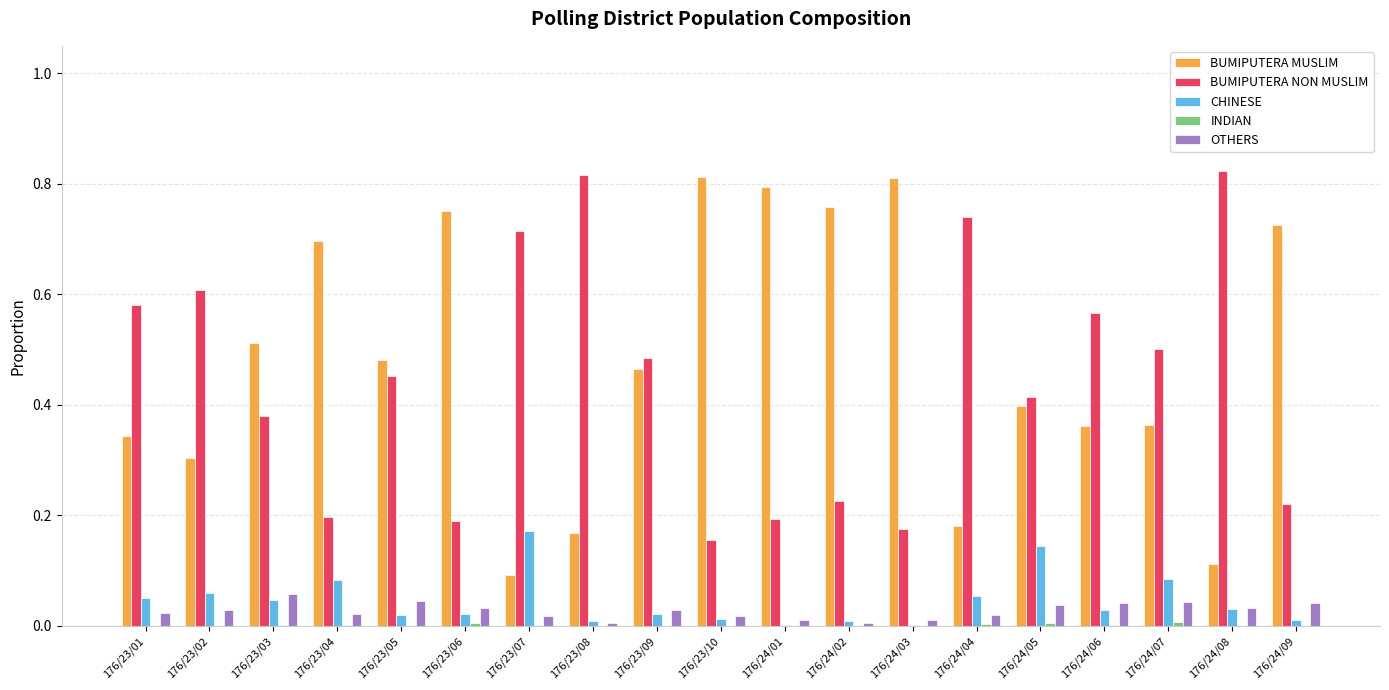

Is the value of BUMIPUTERA MUSLIM at 176/24/07 greater than the value of BUMIPUTERA NON MUSLIM at 176/23/05?

No